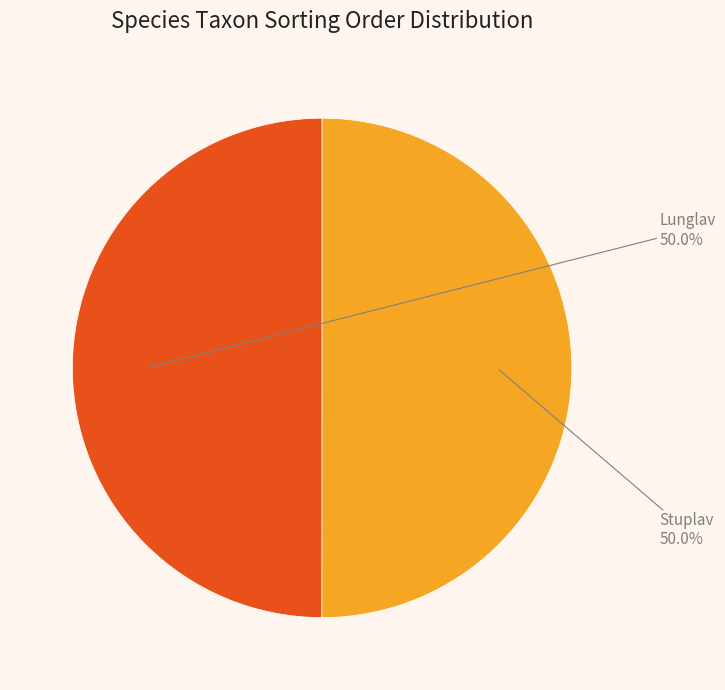

Approximately how many times larger is the value at Lunglav compared to Stuplav?

1.0